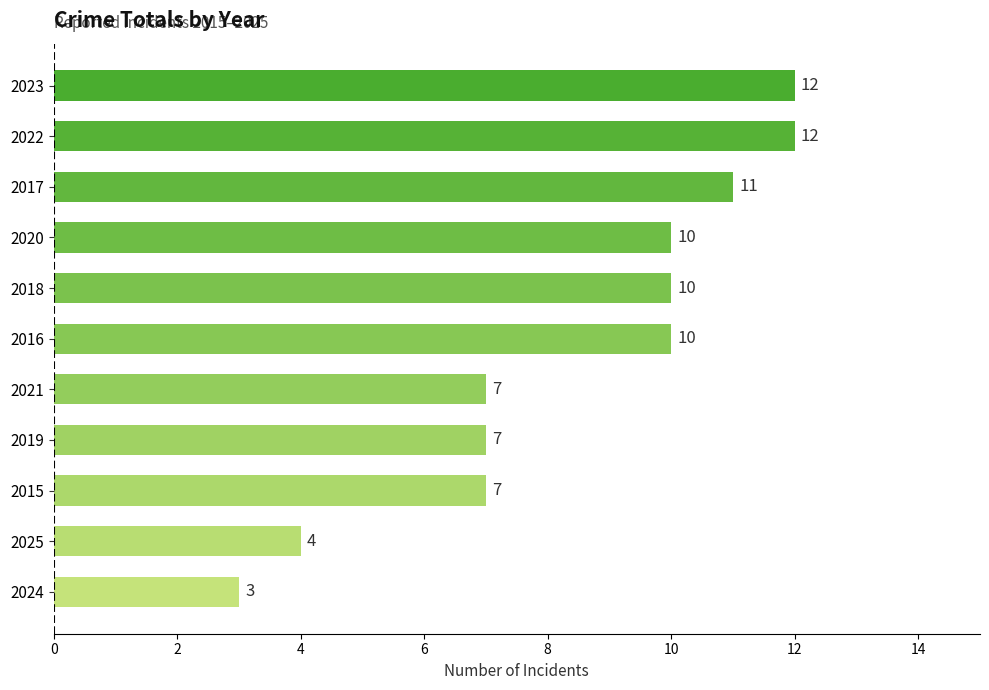

Reading bottom to top, extract all data points from this chart.

2024=3	2025=4	2015=7	2019=7	2021=7	2016=10	2018=10	2020=10	2017=11	2022=12	2023=12